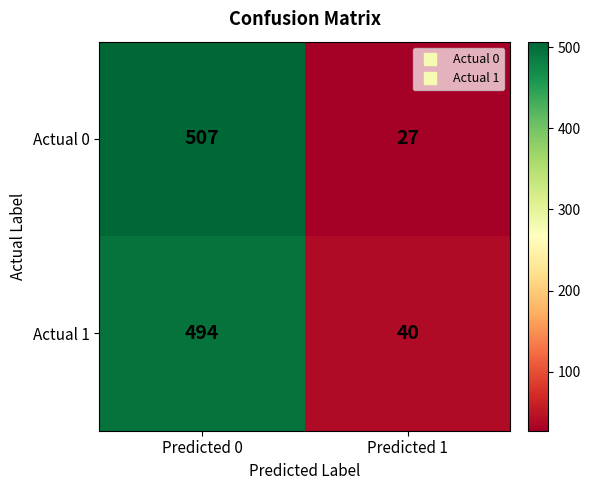

What is the sum of all Actual 1 values?

534